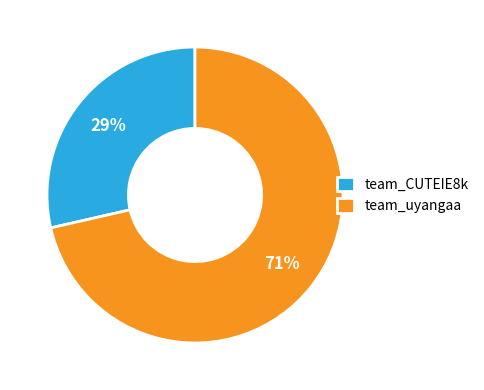

Which category has the biggest portion of the pie?

team_uyangaa